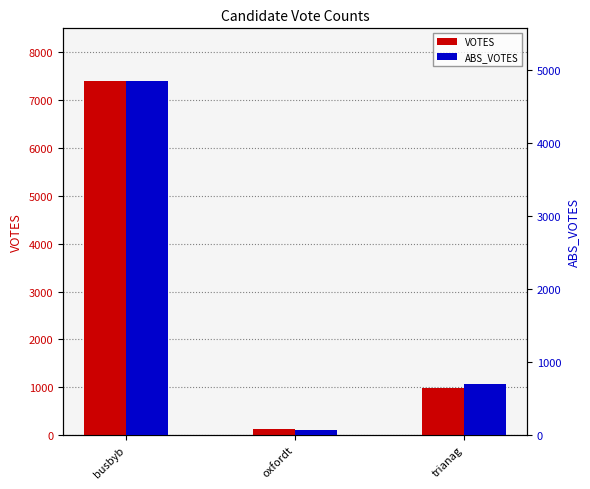

What is the label of the 1st bar from the left?

busbyb